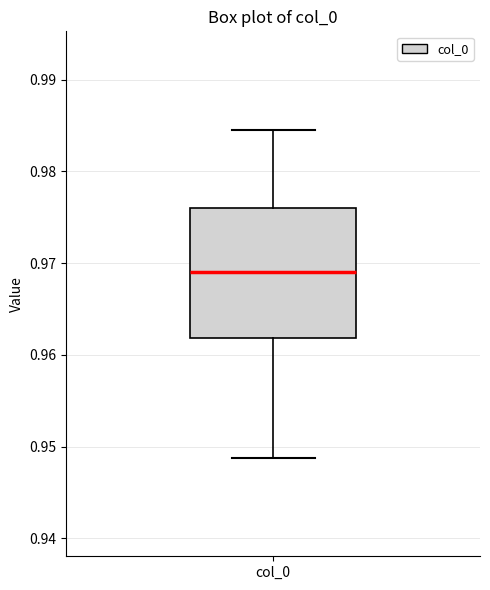

Transcribe this box plot: give where the median line is, the range the box spans, and where the two whiskers end, as read against the y-axis. The values are not printed on the chart, so give them approximately, as read against the axis.

median 0.969, box 0.962 to 0.976, whiskers 0.949 to 0.985